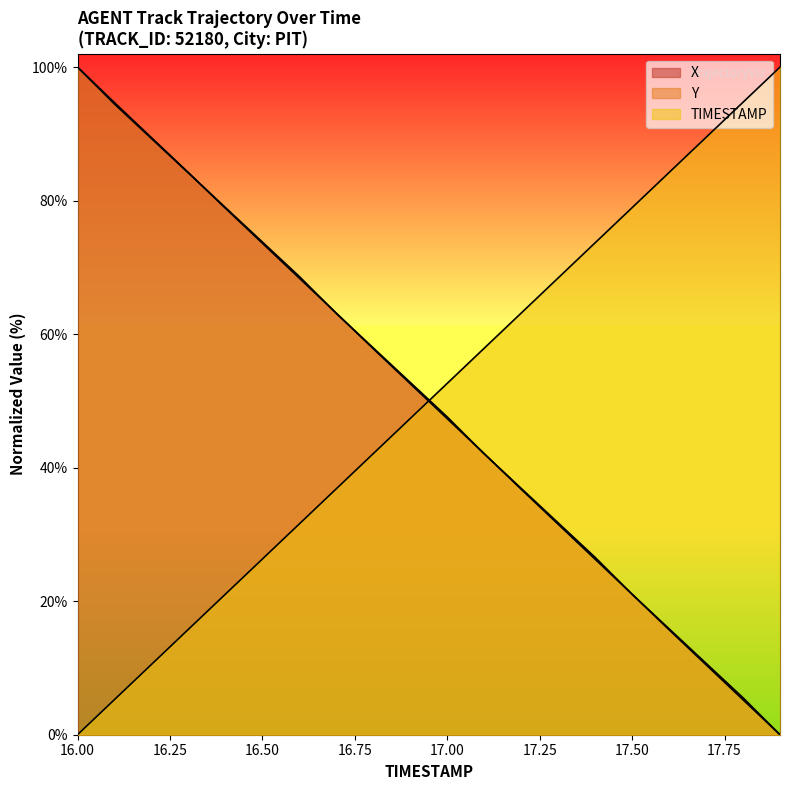

Reading left to right, what are all the values shown in this chart?

X: 100.0	94.7	89.4	84.2	78.9	73.6	68.4	63.1	57.8	52.6	47.3	42.1	36.8	31.5	26.3	21.0	15.7	10.5	5.2	0.0
Y: 100.0	94.5	89.3	84.1	79.0	73.8	68.6	63.1	57.9	52.8	47.6	42.1	36.9	31.7	26.6	21.0	15.9	10.7	5.5	0.0
TIMESTAMP: 0.0	5.3	10.5	15.8	21.1	26.3	31.6	36.8	42.1	47.4	52.6	57.9	63.2	68.4	73.7	78.9	84.2	89.5	94.7	100.0